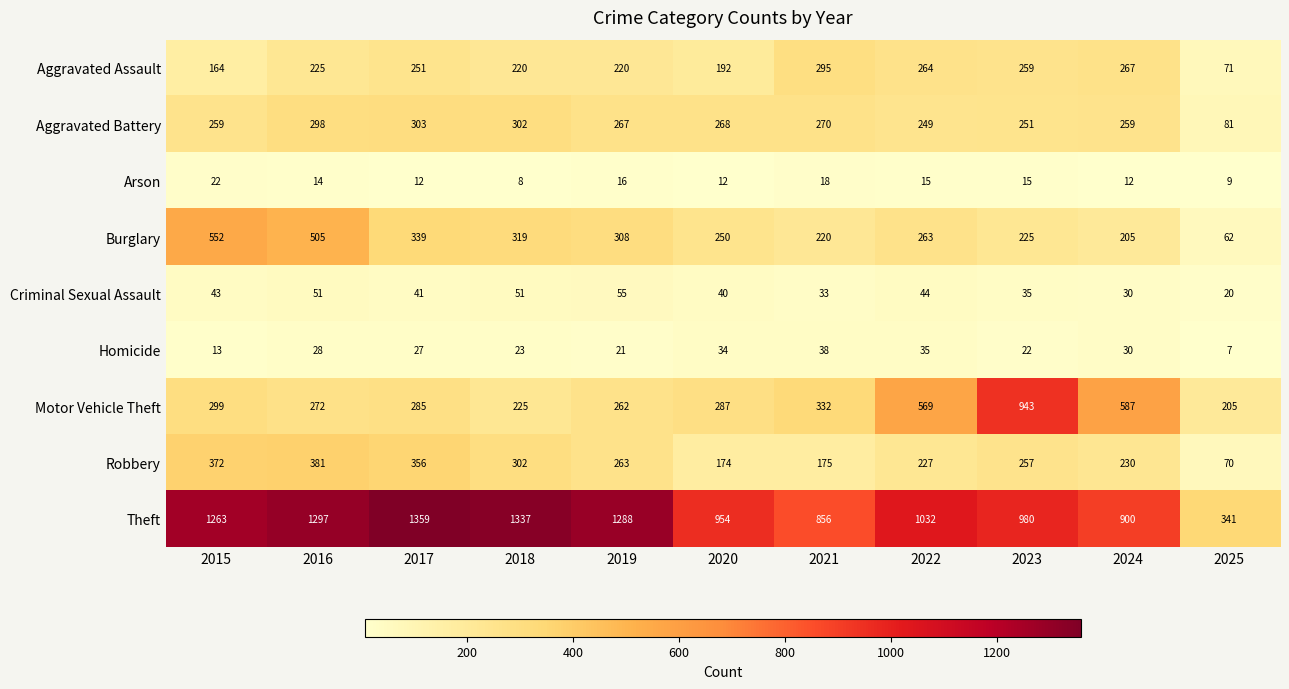

Which series has the largest total across all categories?

Theft